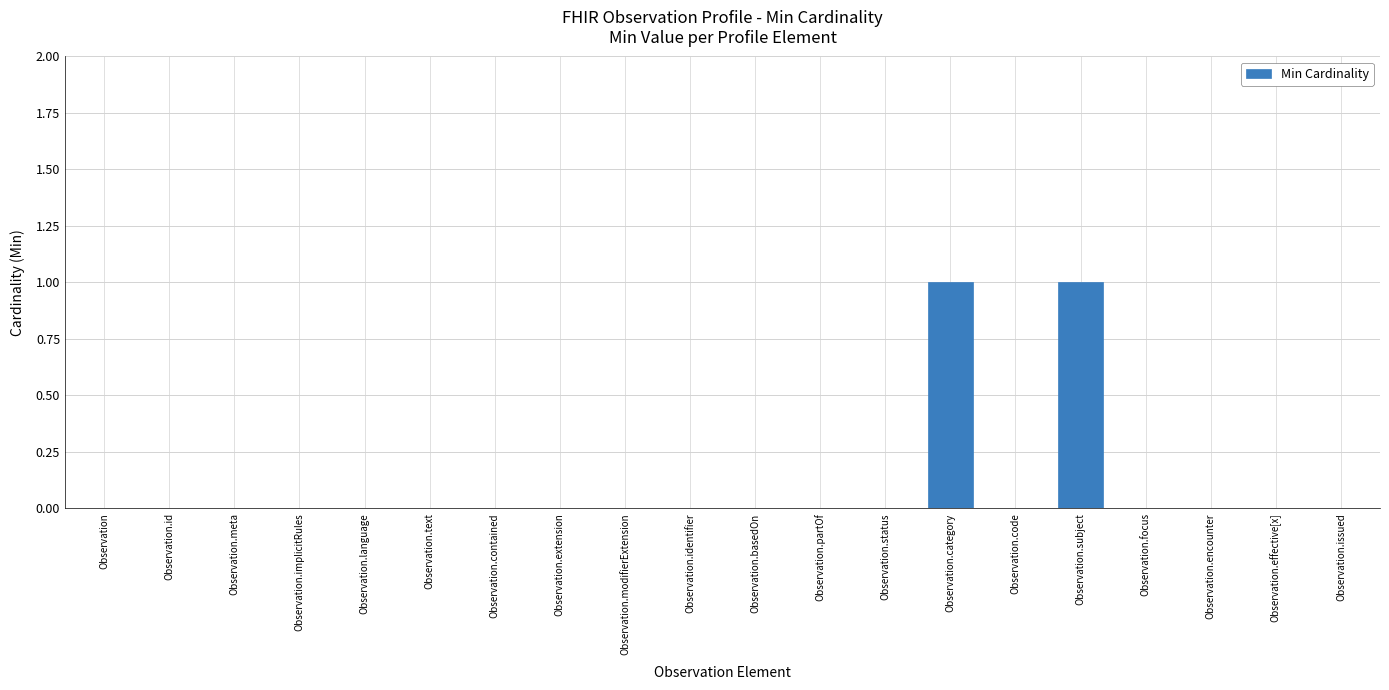

How many distinct data groups are displayed?

1